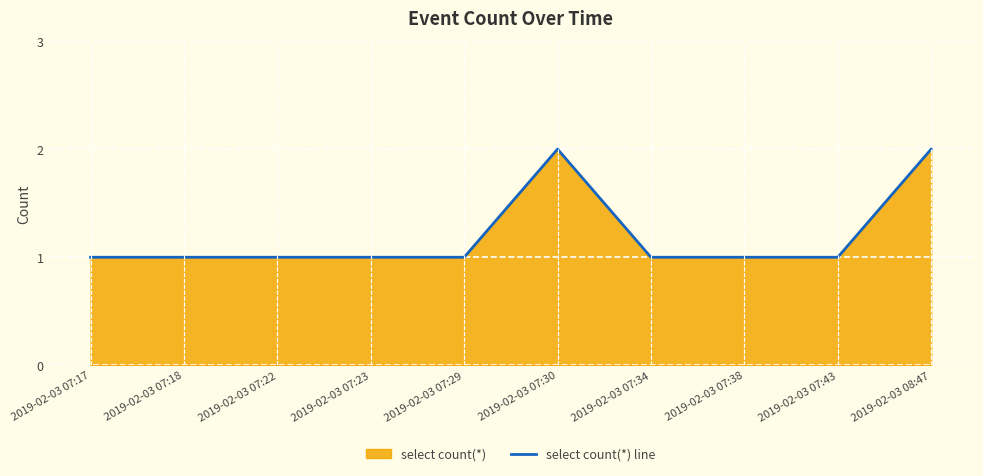

How many lines are shown in the chart?

1